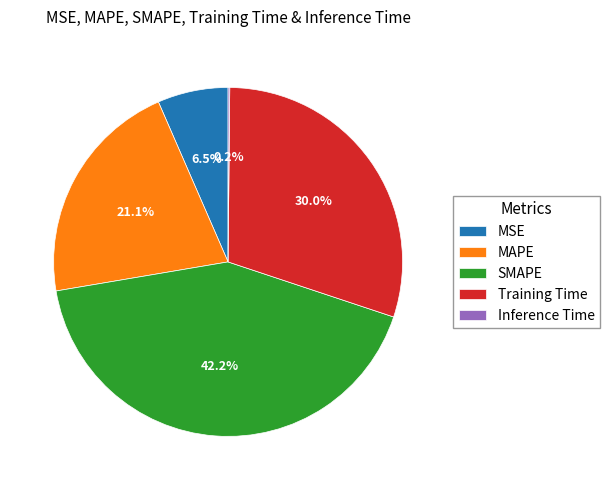

What is the largest slice in the pie chart?

SMAPE